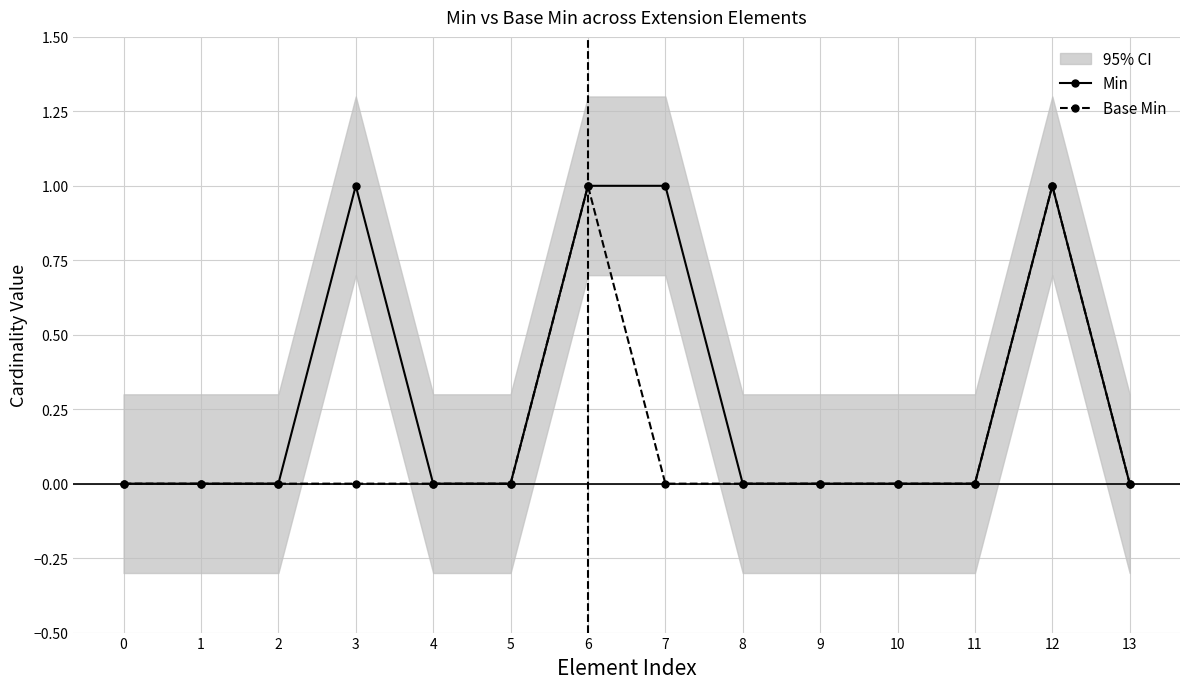

How many categories are shown in the chart?

14